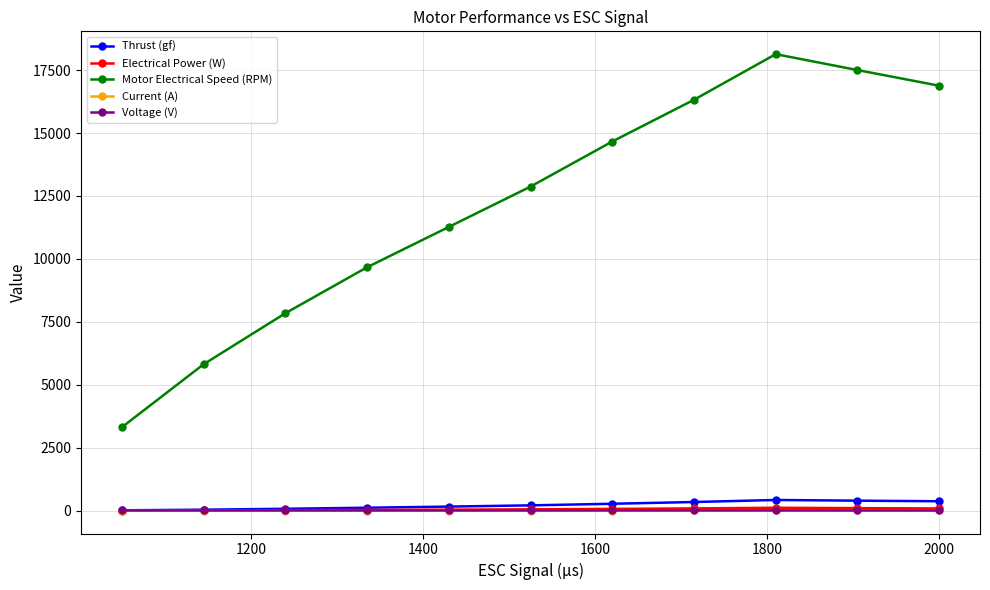

What is the maximum value shown in the chart?

18132.0